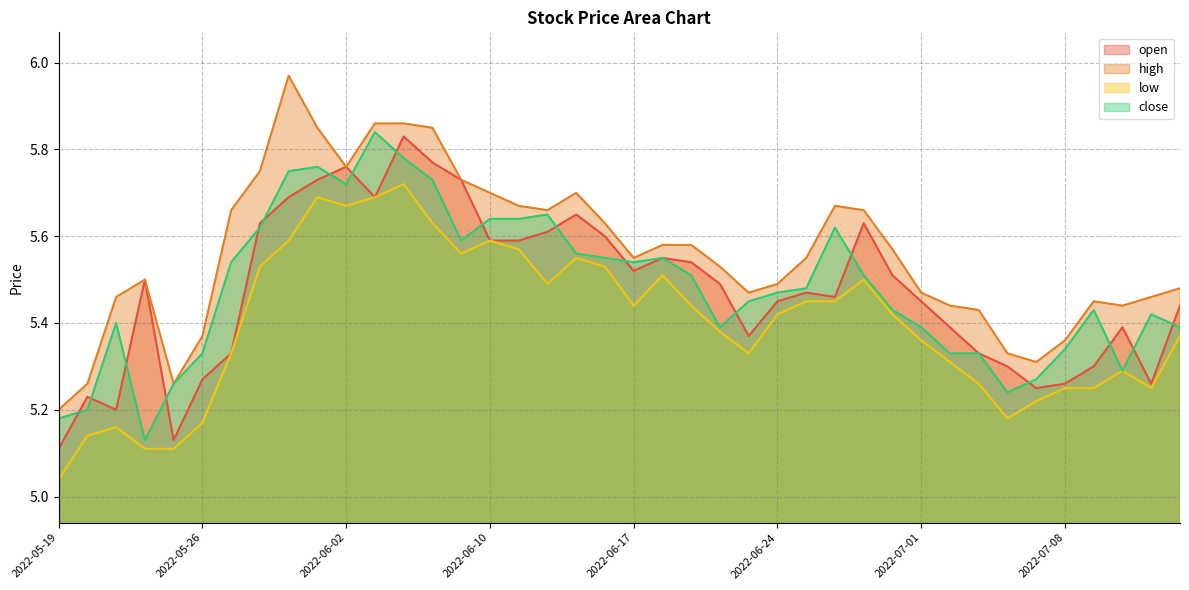

Reading left to right, transcribe all the data shown in this chart.

open: 5.1	5.2	5.2	5.5	5.1	5.3	5.3	5.6	5.7	5.7	5.8	5.7	5.8	5.8	5.7	5.6	5.6	5.6	5.7	5.6	5.5	5.5	5.5	5.5	5.4	5.5	5.5	5.5	5.6	5.5	5.5	5.4	5.3	5.3	5.2	5.3	5.3	5.4	5.3	5.4
high: 5.2	5.3	5.5	5.5	5.3	5.4	5.7	5.8	6.0	5.8	5.8	5.9	5.9	5.8	5.7	5.7	5.7	5.7	5.7	5.6	5.5	5.6	5.6	5.5	5.5	5.5	5.5	5.7	5.7	5.6	5.5	5.4	5.4	5.3	5.3	5.4	5.5	5.4	5.5	5.5
low: 5.0	5.1	5.2	5.1	5.1	5.2	5.3	5.5	5.6	5.7	5.7	5.7	5.7	5.6	5.6	5.6	5.6	5.5	5.5	5.5	5.4	5.5	5.4	5.4	5.3	5.4	5.5	5.5	5.5	5.4	5.4	5.3	5.3	5.2	5.2	5.2	5.2	5.3	5.2	5.4
close: 5.2	5.2	5.4	5.1	5.3	5.3	5.5	5.6	5.8	5.8	5.7	5.8	5.8	5.7	5.6	5.6	5.6	5.7	5.6	5.5	5.5	5.5	5.5	5.4	5.5	5.5	5.5	5.6	5.5	5.4	5.4	5.3	5.3	5.2	5.3	5.3	5.4	5.3	5.4	5.4